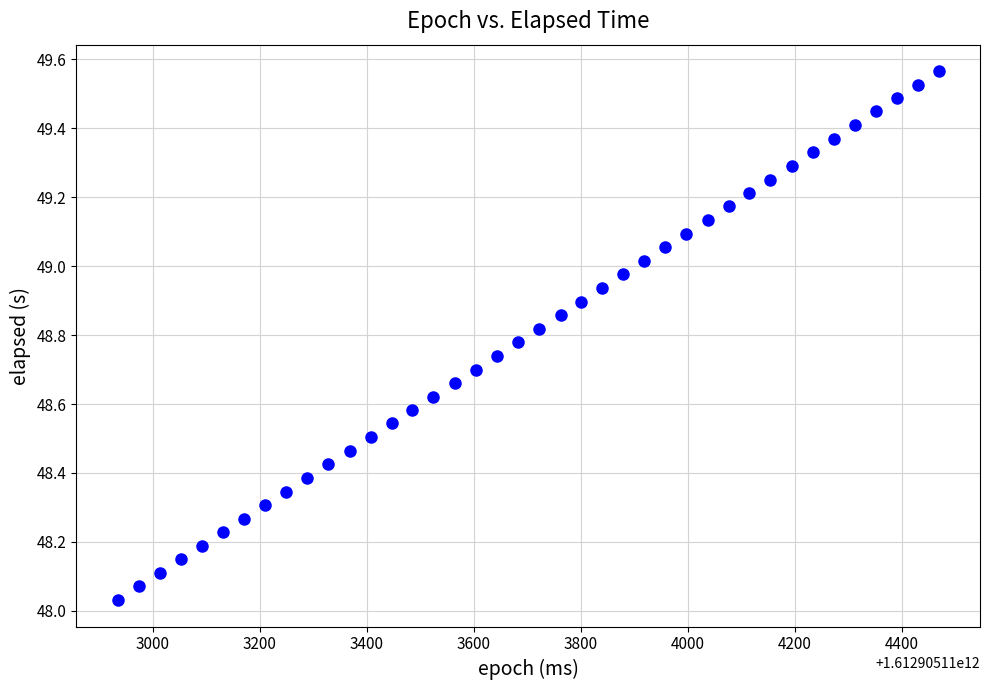

What is the range of Y values (max minus min)?

1.5